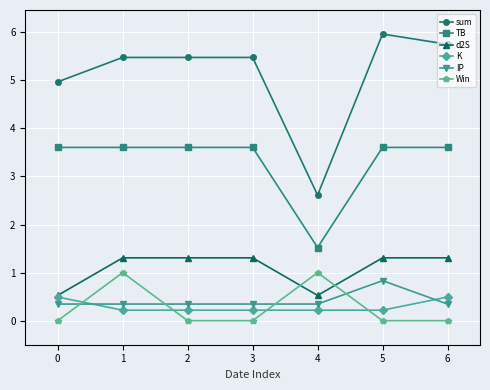

What is the total value across all series at 6?

11.5